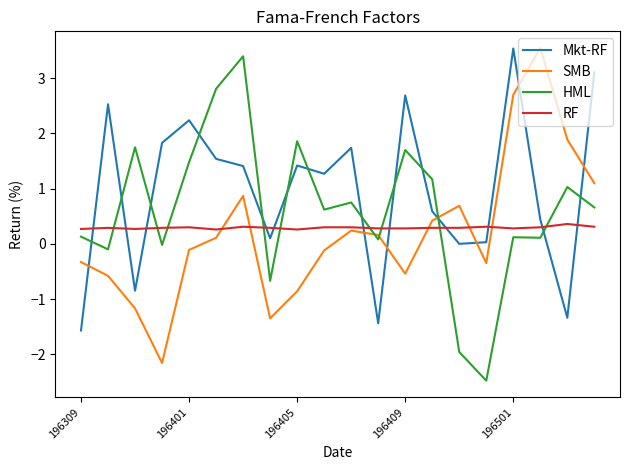

Which series ends up on top after the final intersection of SMB and Mkt-RF?

Mkt-RF